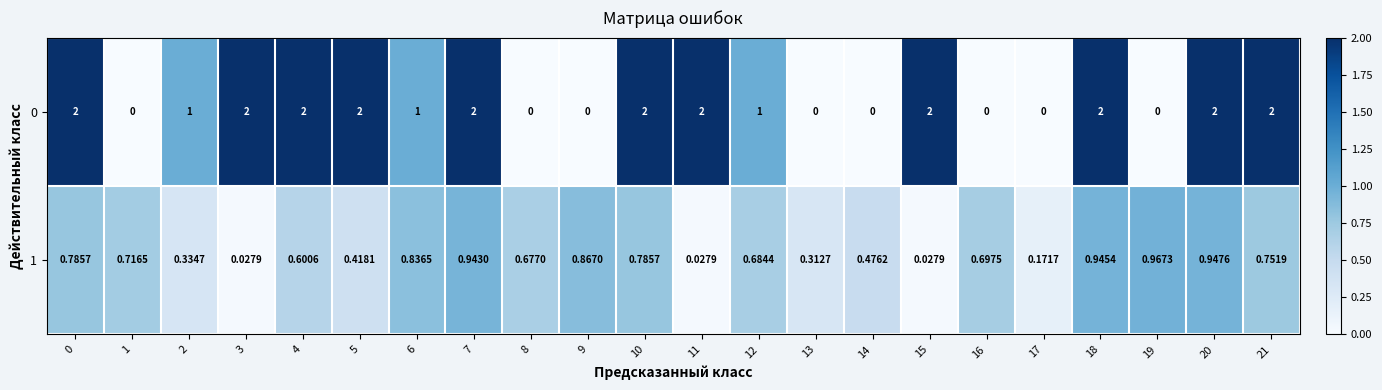

Is the value of 1 at 18 greater than the value of 0 at 1?

Yes